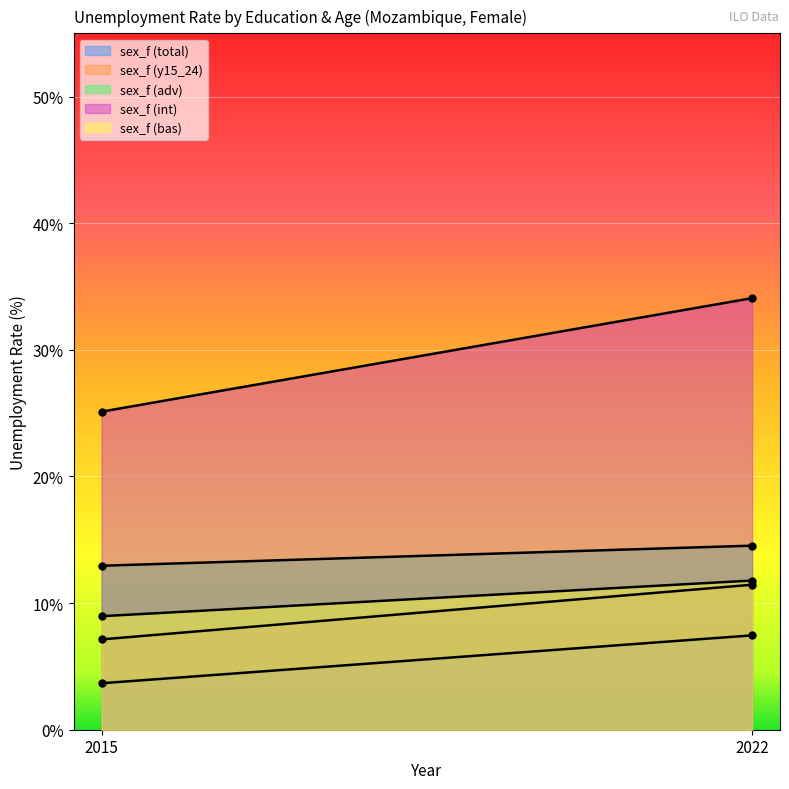

What is the average value of the sex_f (int) series?

29.6